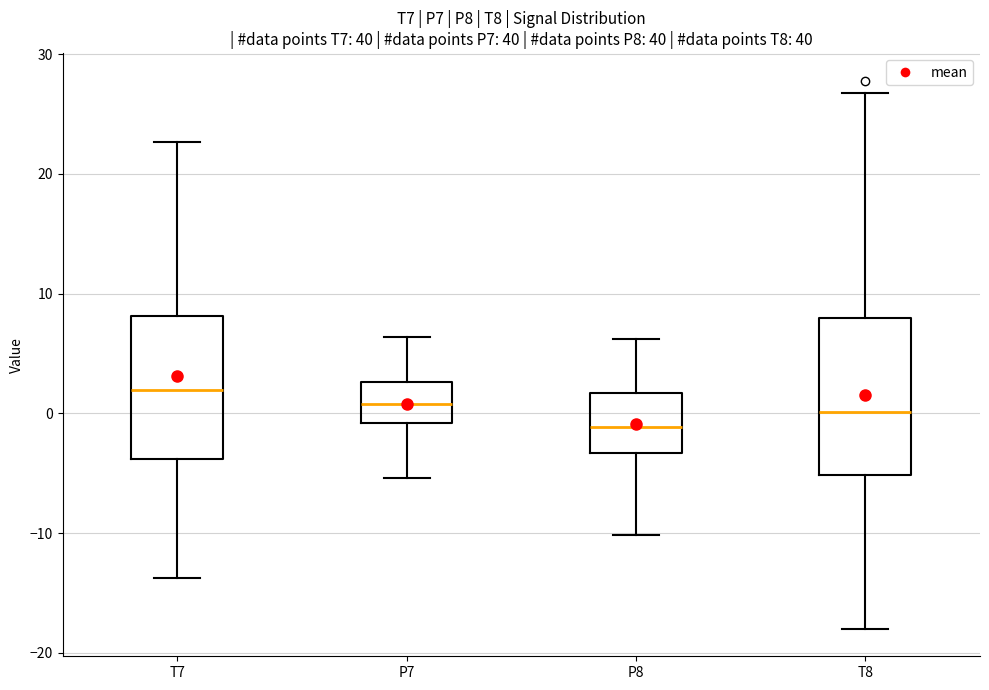

Reading left to right, transcribe this box plot: for each box, give where its median line is, the range the box spans, and where its two whiskers end, as read against the y-axis. The values are not printed on the chart, so give them approximately, as read against the axis.

T7: median 2, box -4 to 8, whiskers -14 to 23
P7: median 1, box -1 to 3, whiskers -5 to 6
P8: median -1, box -3 to 2, whiskers -10 to 6
T8: median 0, box -5 to 8, whiskers -18 to 27